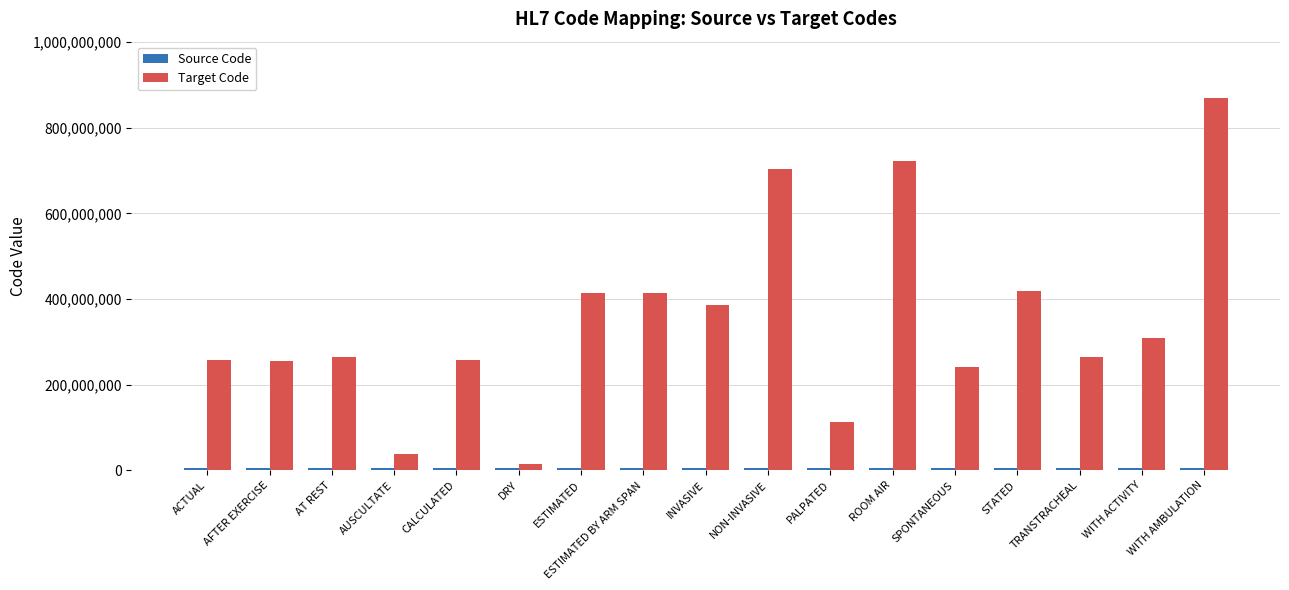

At which category is the sum across all series the highest?

WITH AMBULATION